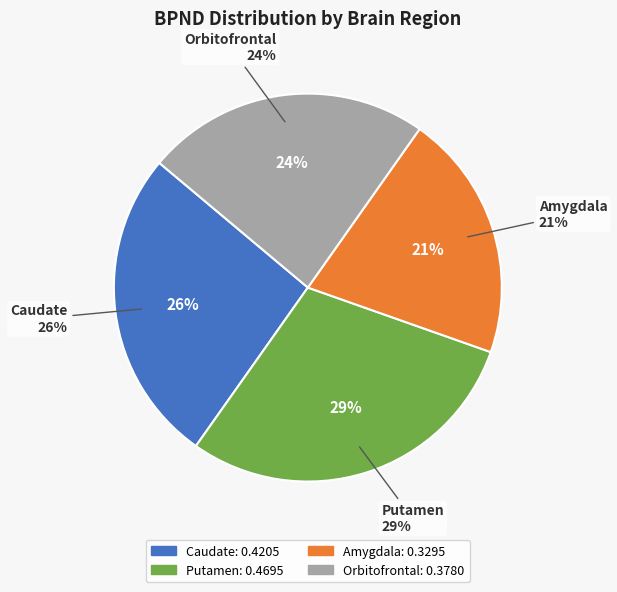

What is the largest slice in the pie chart?

Putamen